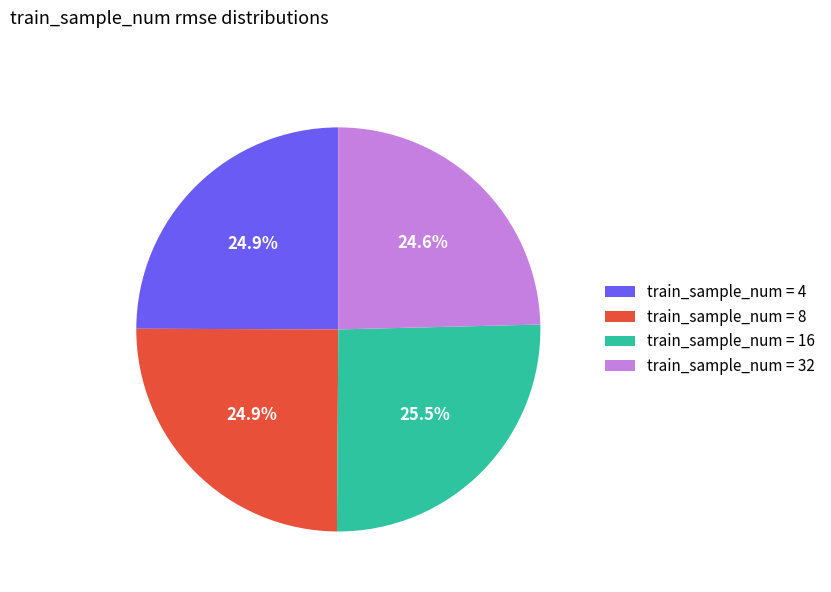

What portion of the pie excludes train_sample_num = 16?

74.5%